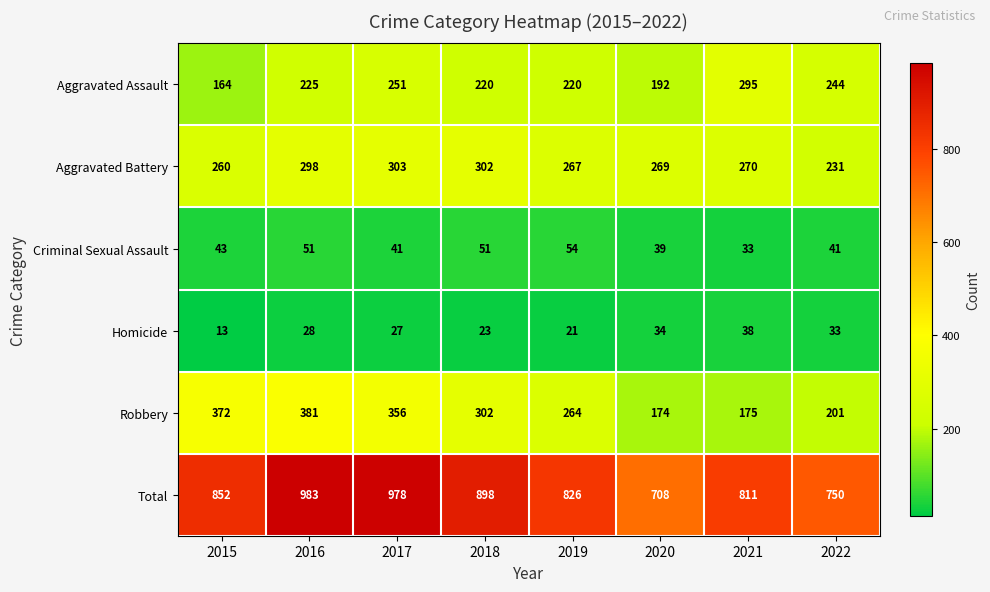

Is it true that Aggravated Battery equals 117 at 2021?

False